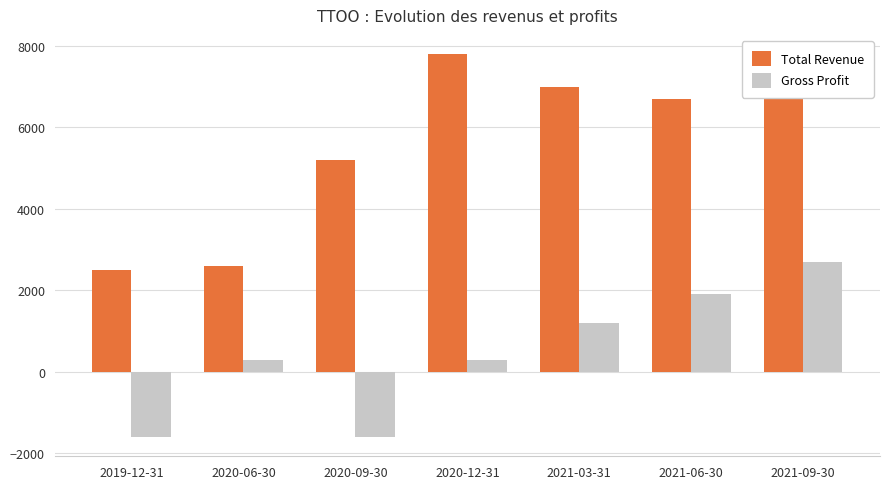

At which category does the chart reach its peak across all series?

2020-12-31